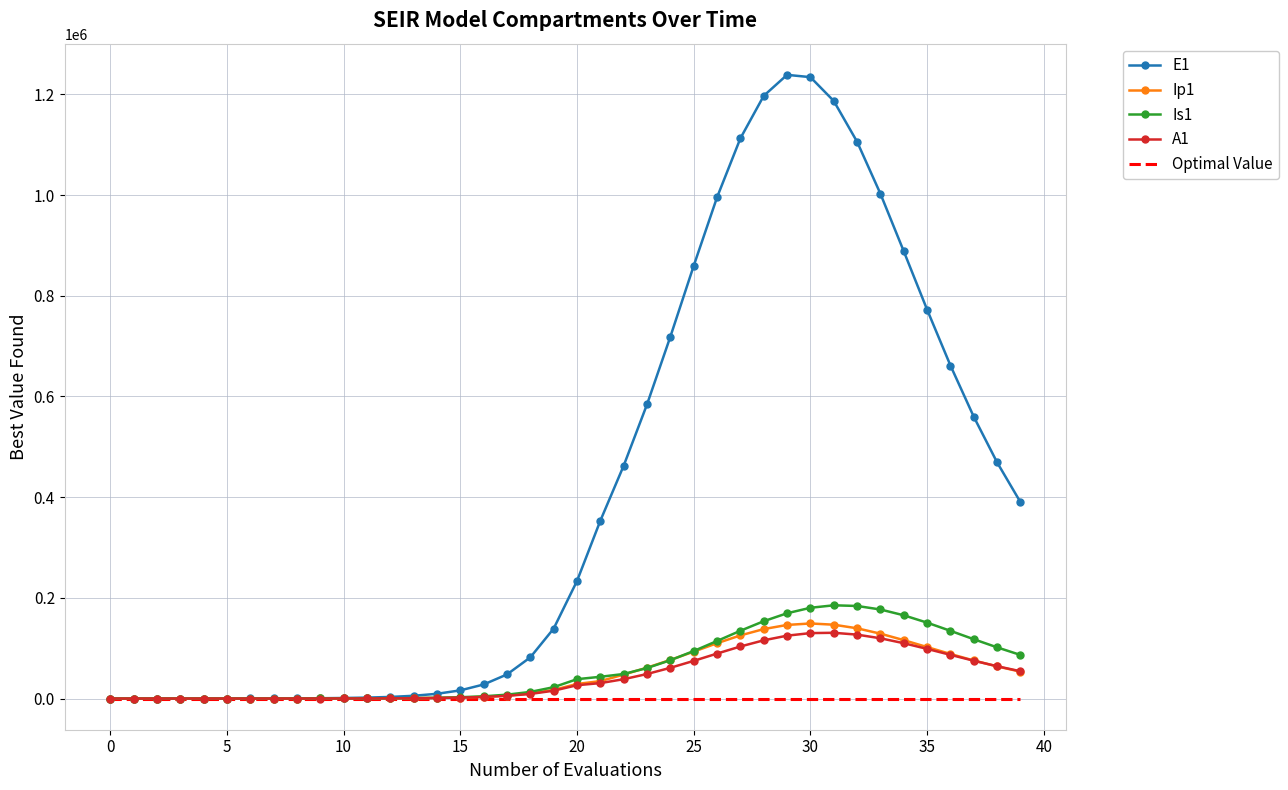

What is the average value of the Ip1 series?

49158.9